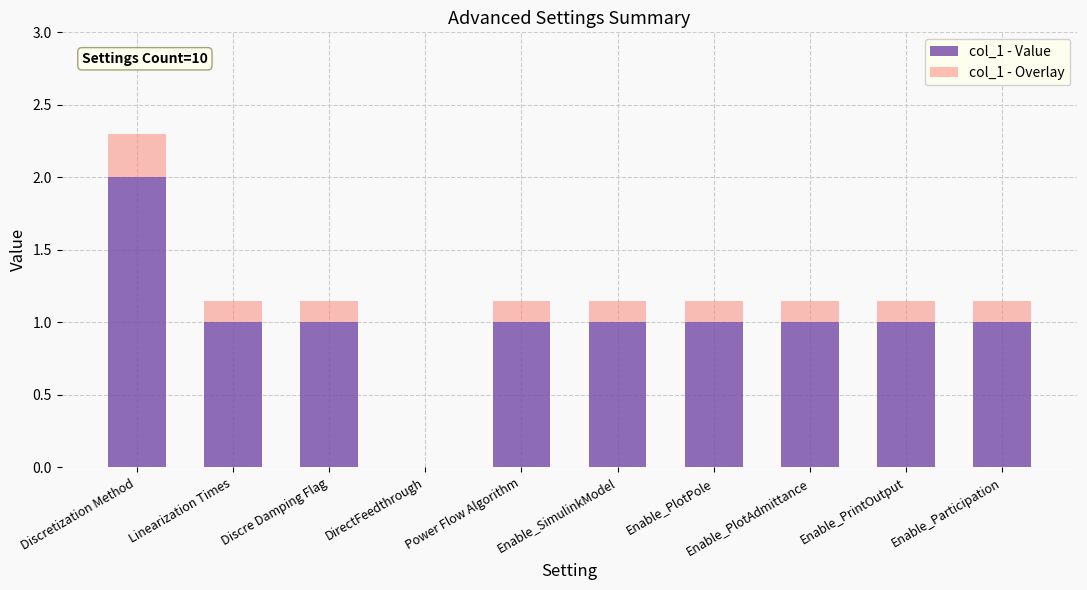

What is the highest value of the col_1 - Value series?

2.0